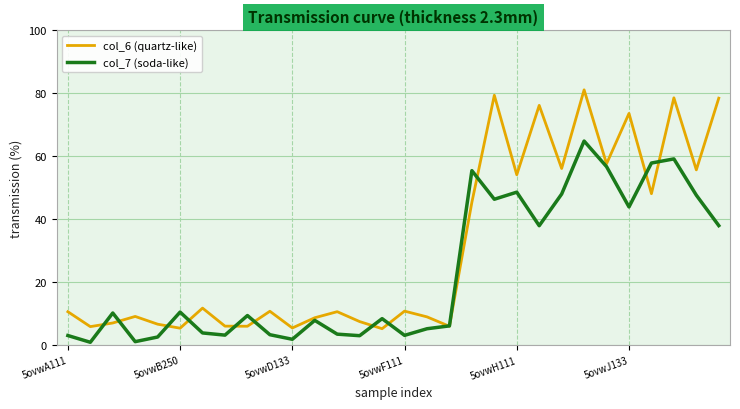

What are all the series names shown in the legend?

col_6 (quartz-like), col_7 (soda-like)